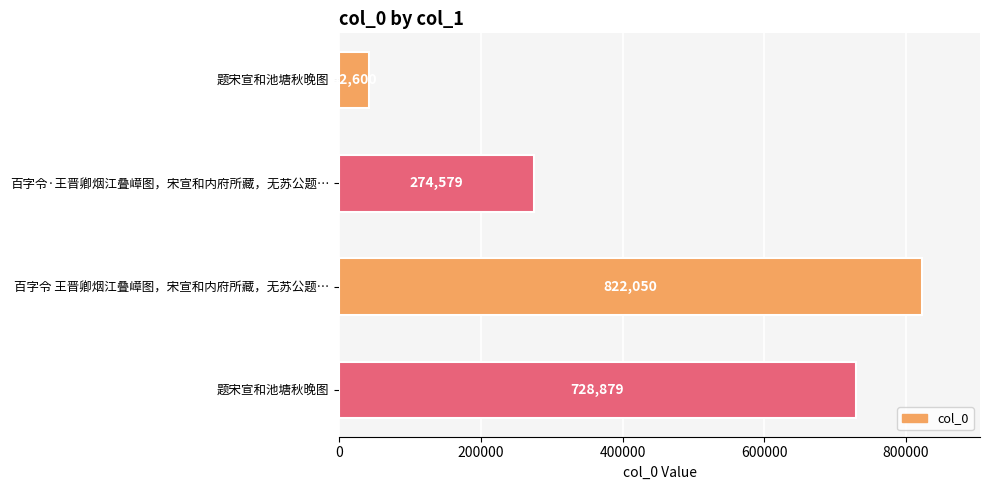

Are the bars horizontal?

Yes